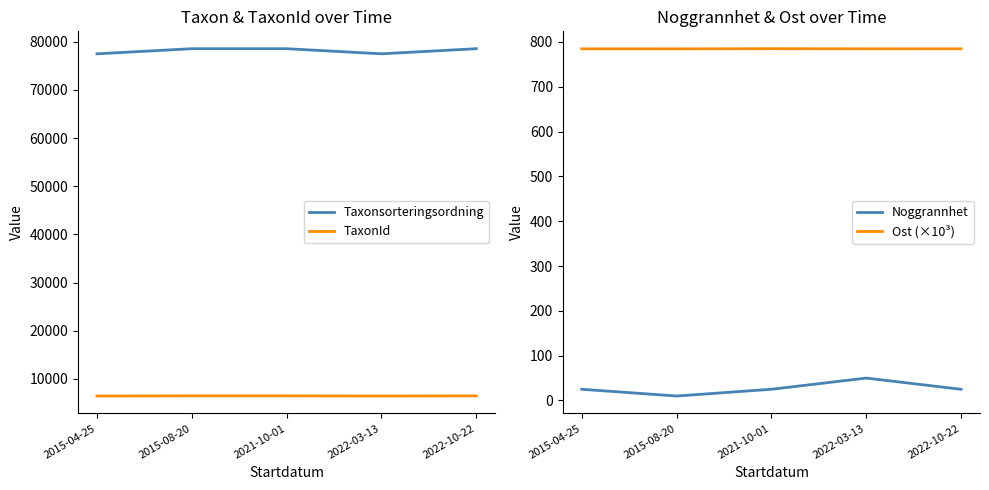

True or false: Taxonsorteringsordning and Ost (×10³) cross at least once.

False